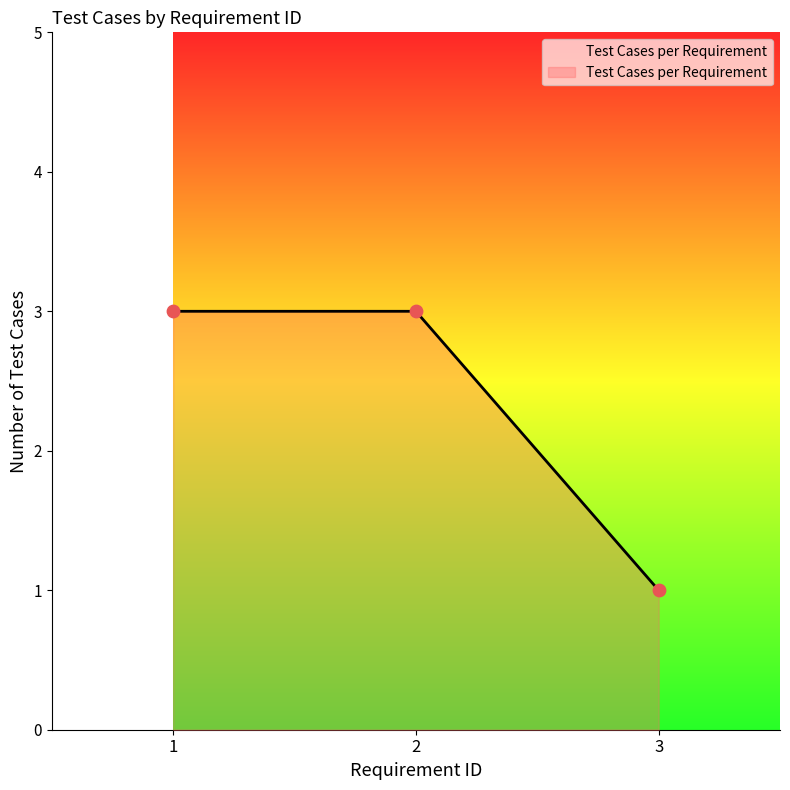

What is the change in value from 2 to 3?

-2